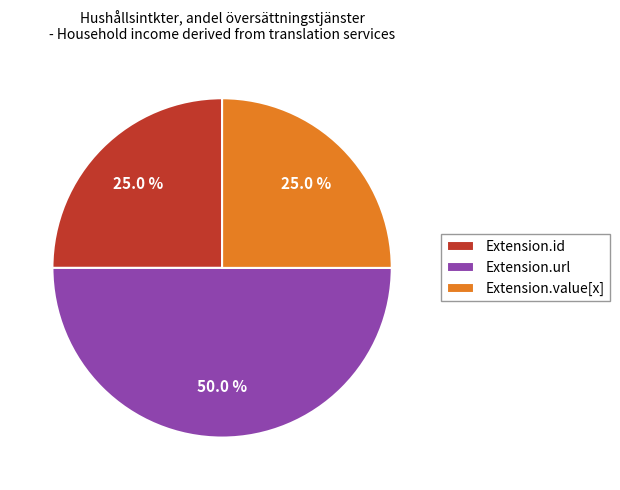

To the nearest percent, what portion does Extension.url represent?

50%